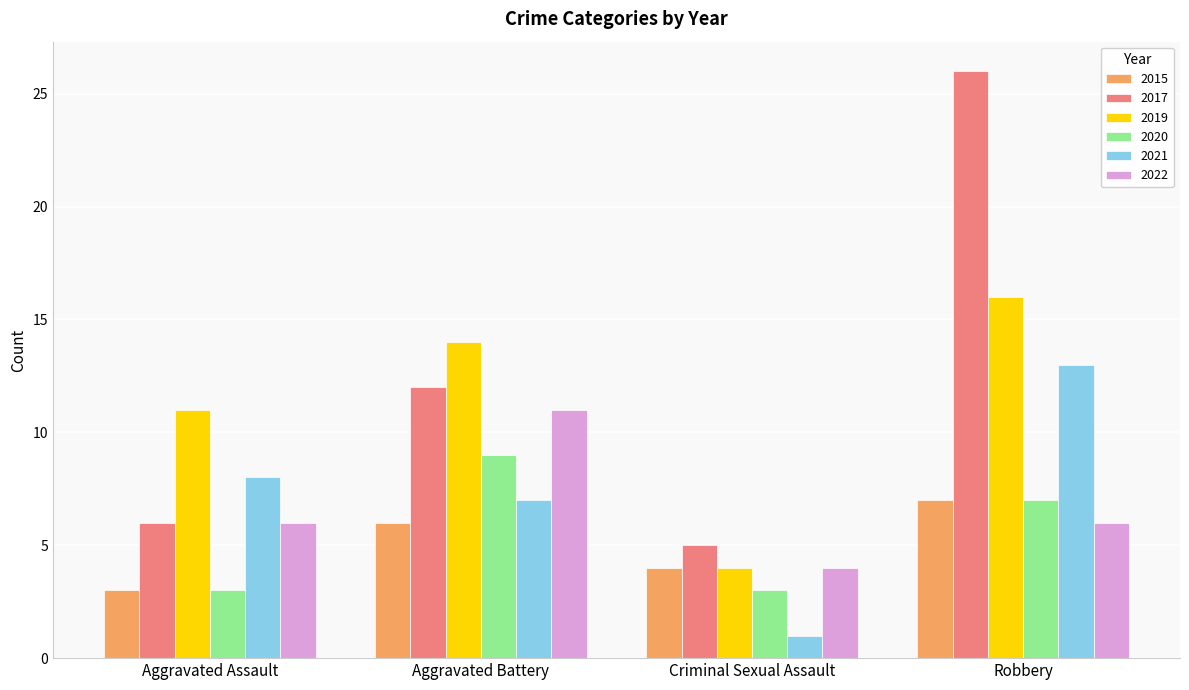

What is the average value of the 2020 series?

6